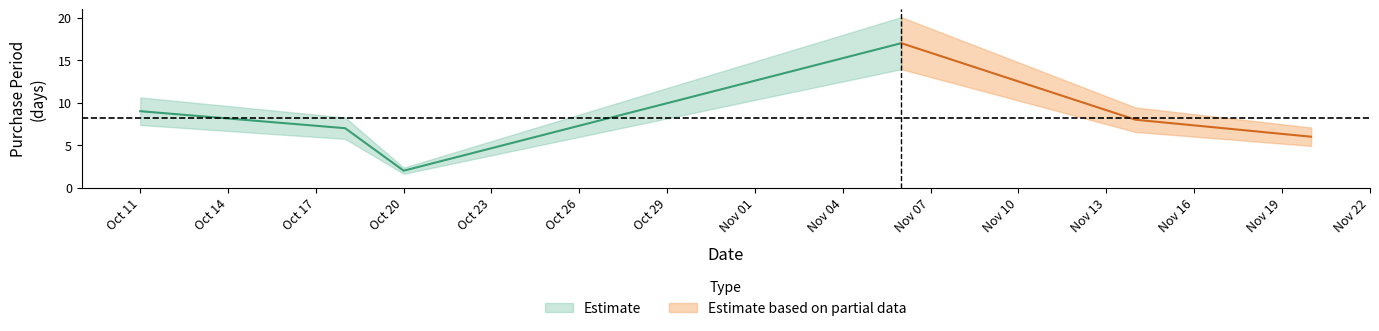

Between 2017-10-18 and 2017-11-14, which is larger?

2017-11-14